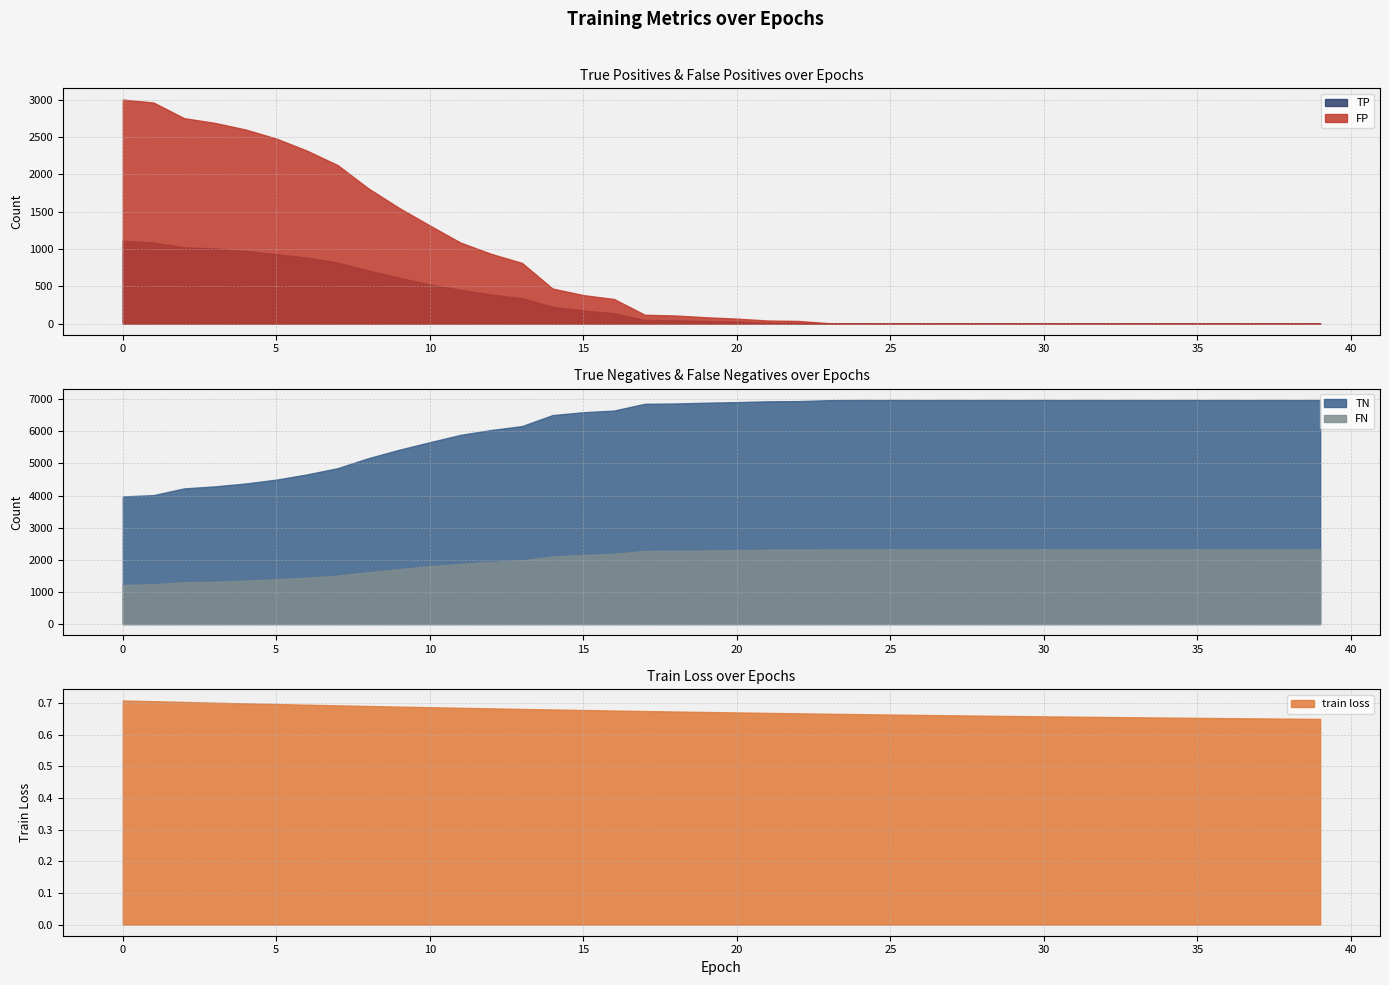

The value of TP at 0 is 291. True or false?

False